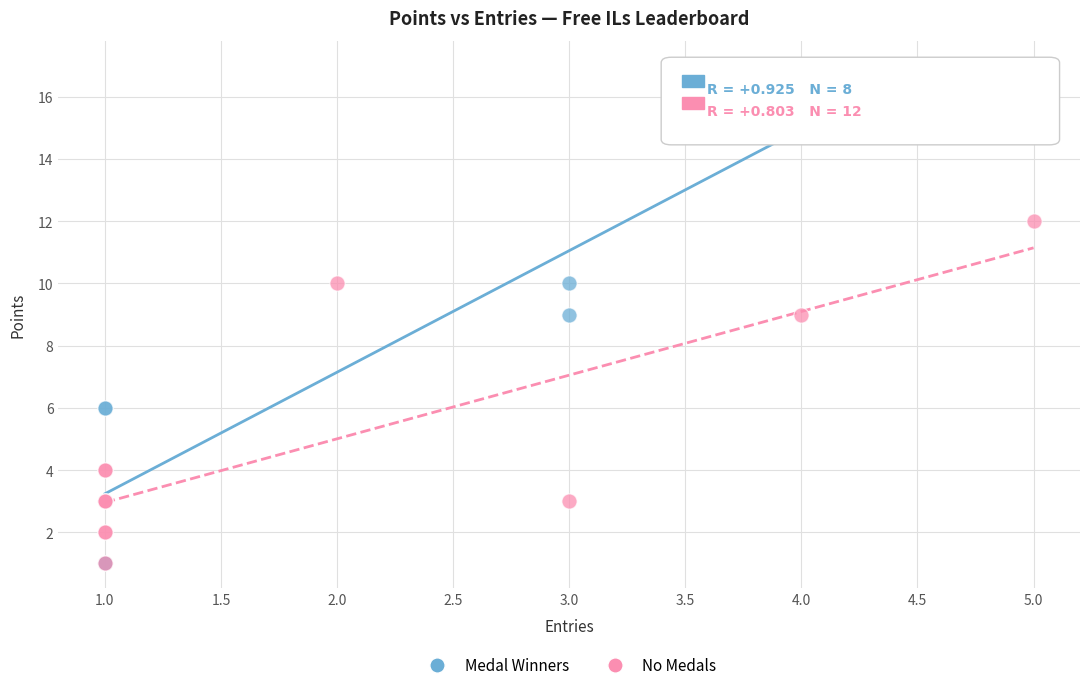

Which series has the widest spread of Y values?

Medal Winners